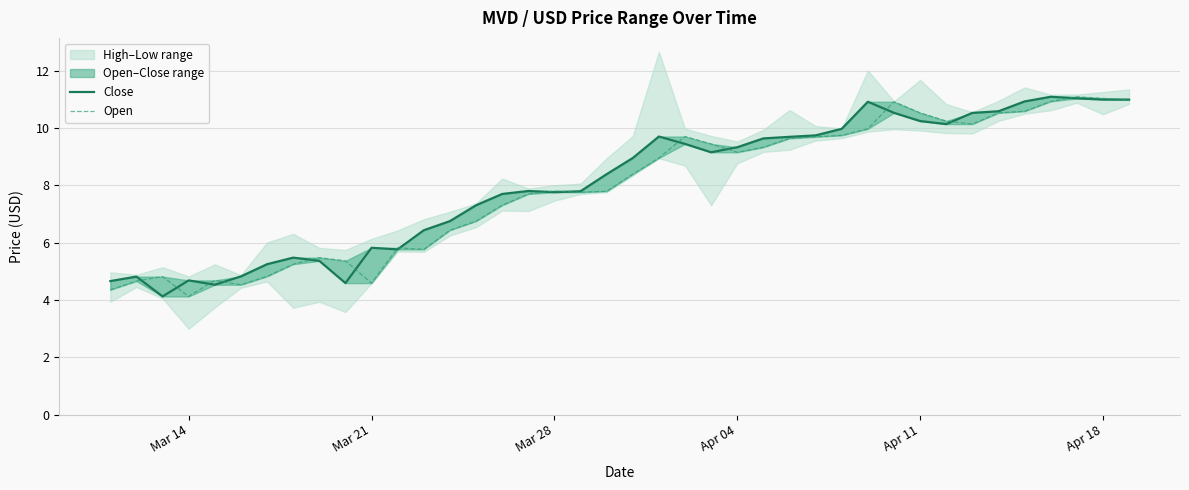

What is the value of the Close point at the 1st from the left?

4.7